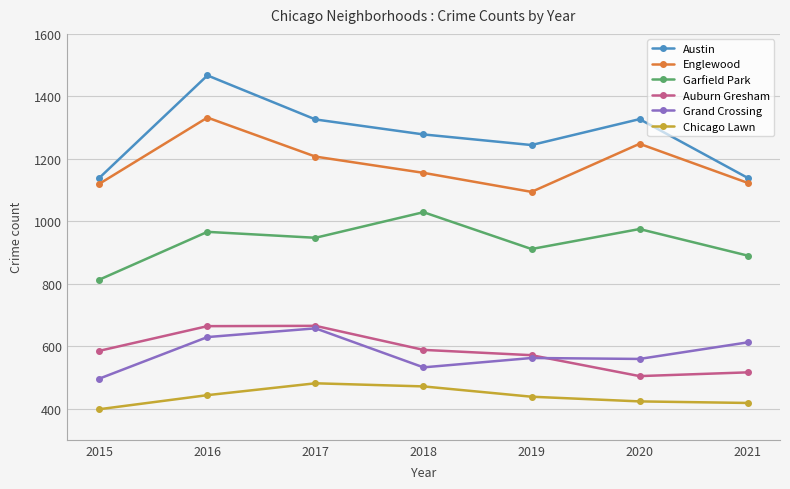

Read the Chicago Lawn value at 2017.

481